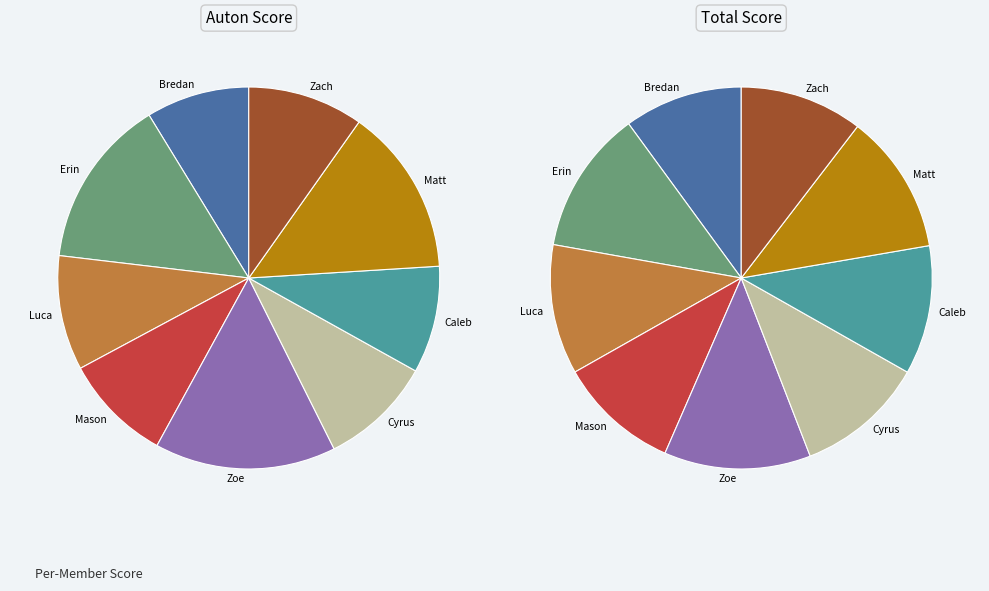

Does Bredan account for over 50% of the chart?

No